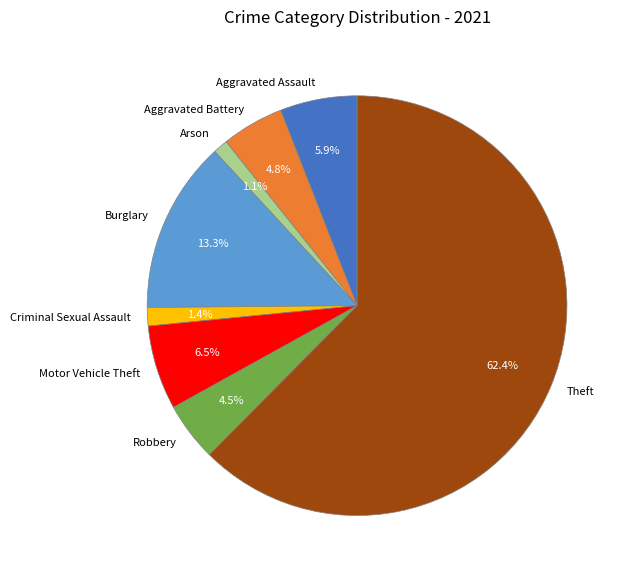

Count the number of slices in the pie.

8